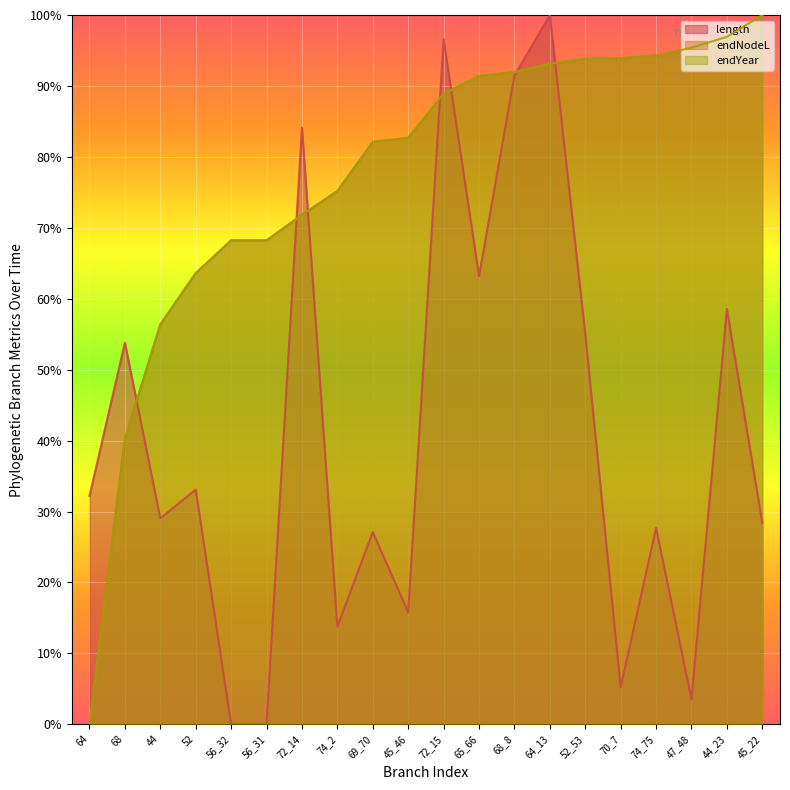

What is the average value of the endNodeL series?

77.4